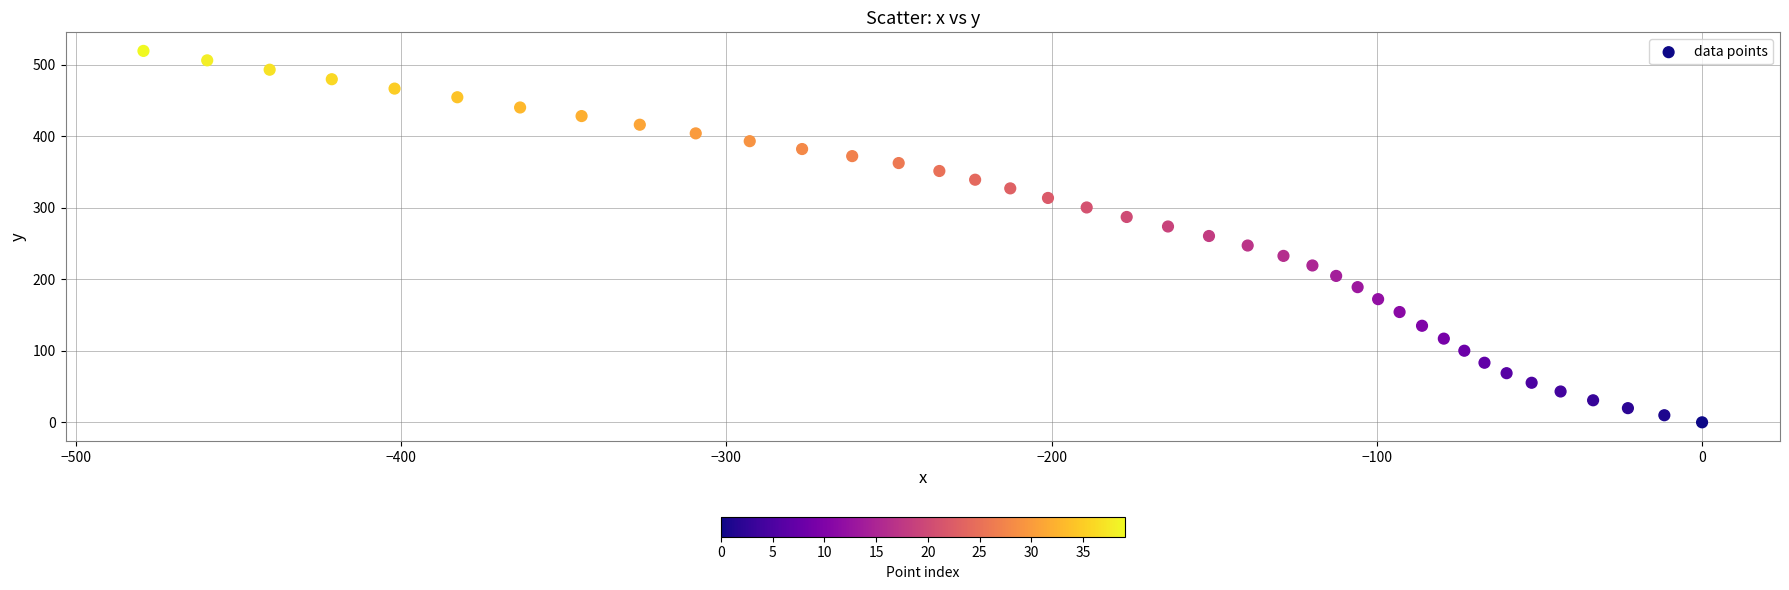

What is the range of Y values (max minus min)?

519.3